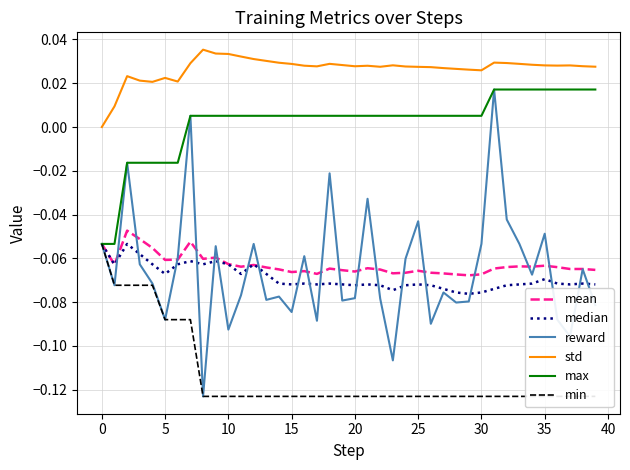

Is the value of reward at 20 greater than the value of mean at 15?

No